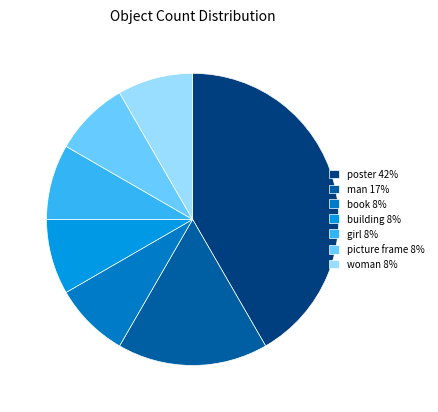

True or false: book accounts for 8% of the total.

True